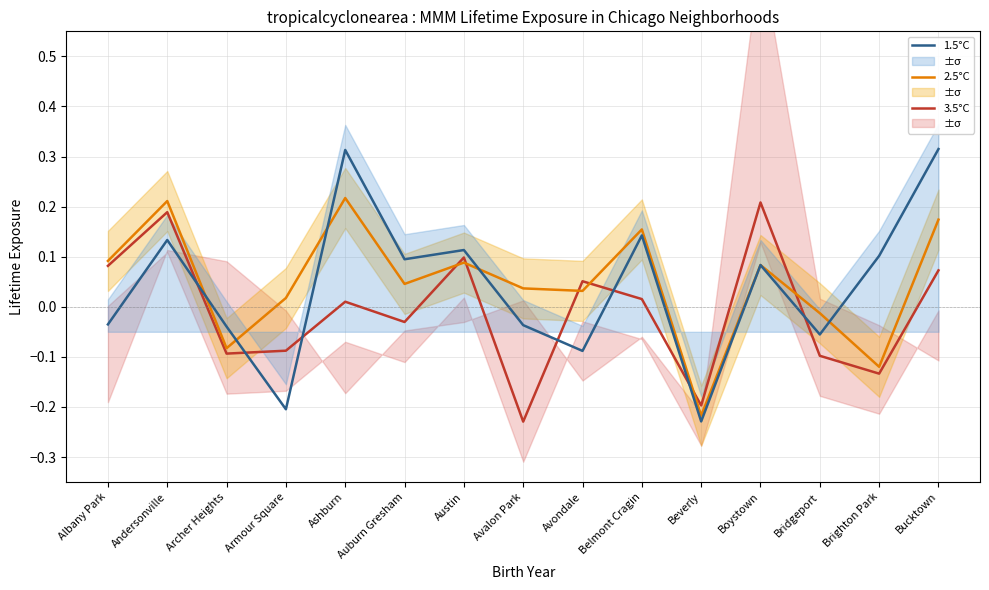

Read the 3.5°C value at Avondale.

0.1